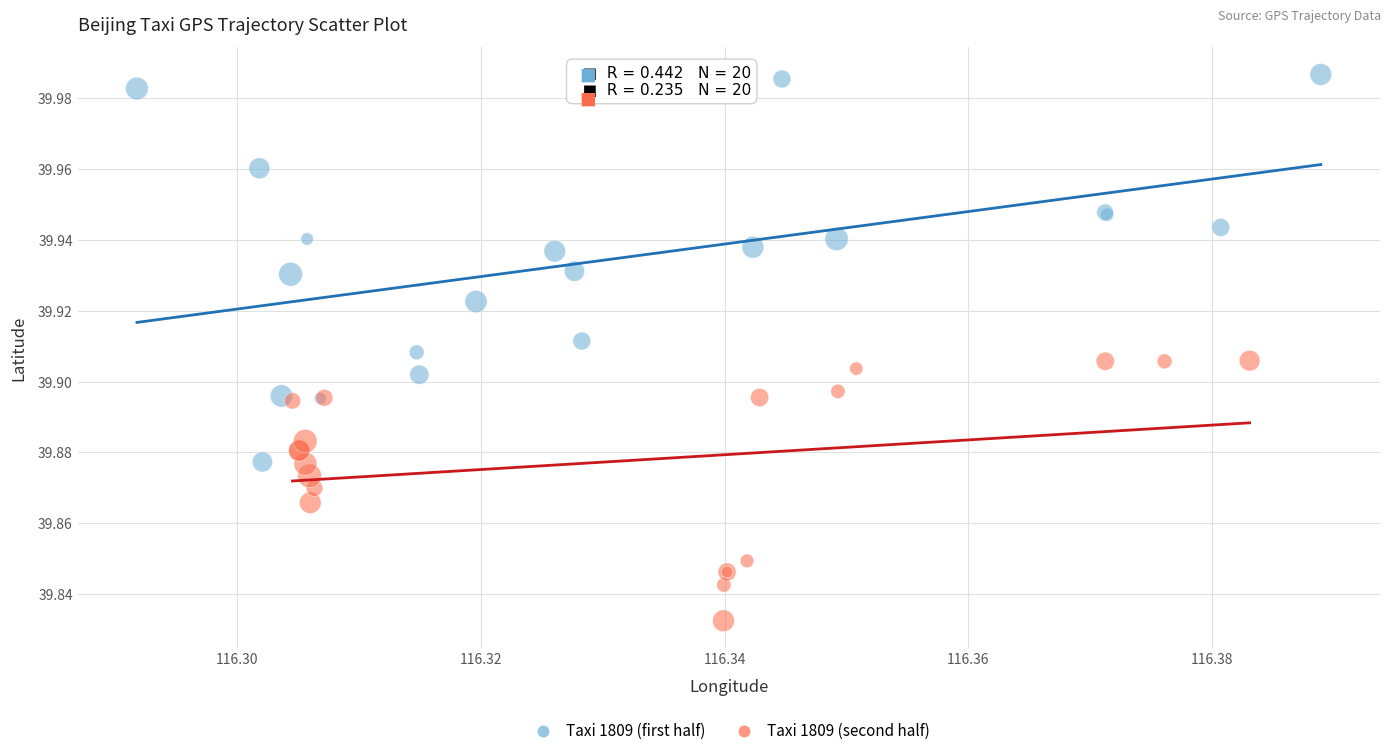

Which series reaches the maximum Y coordinate?

Taxi 1809 (first half)